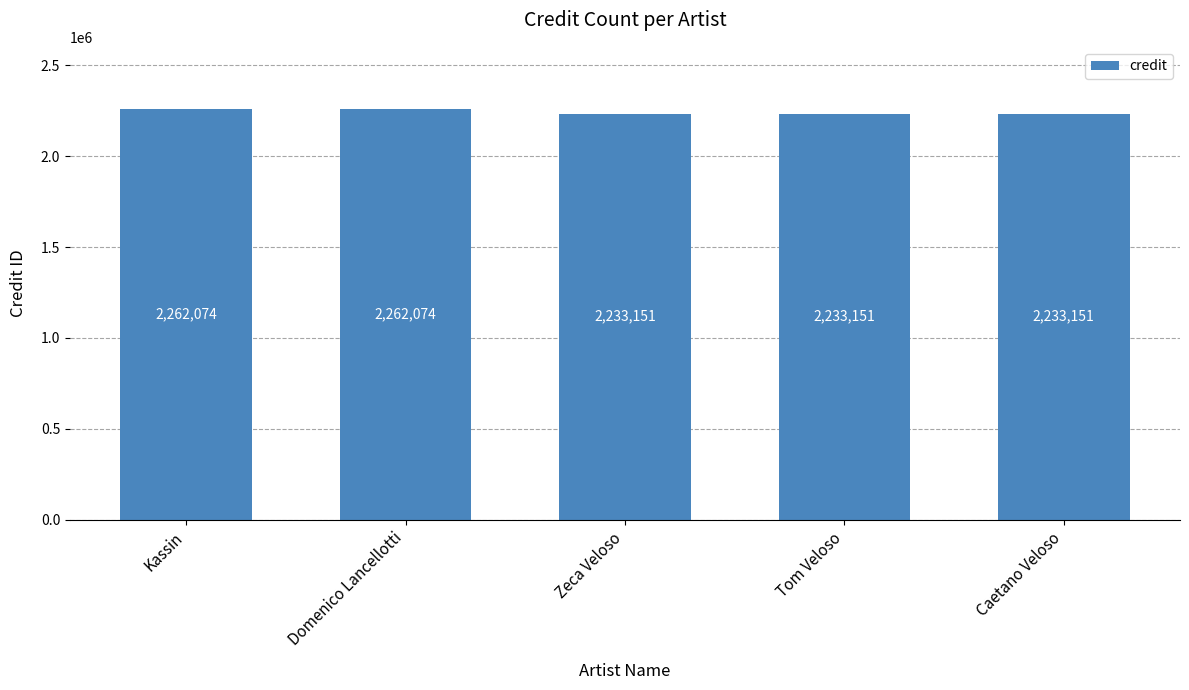

What is the difference between the second highest and second lowest values?

28923